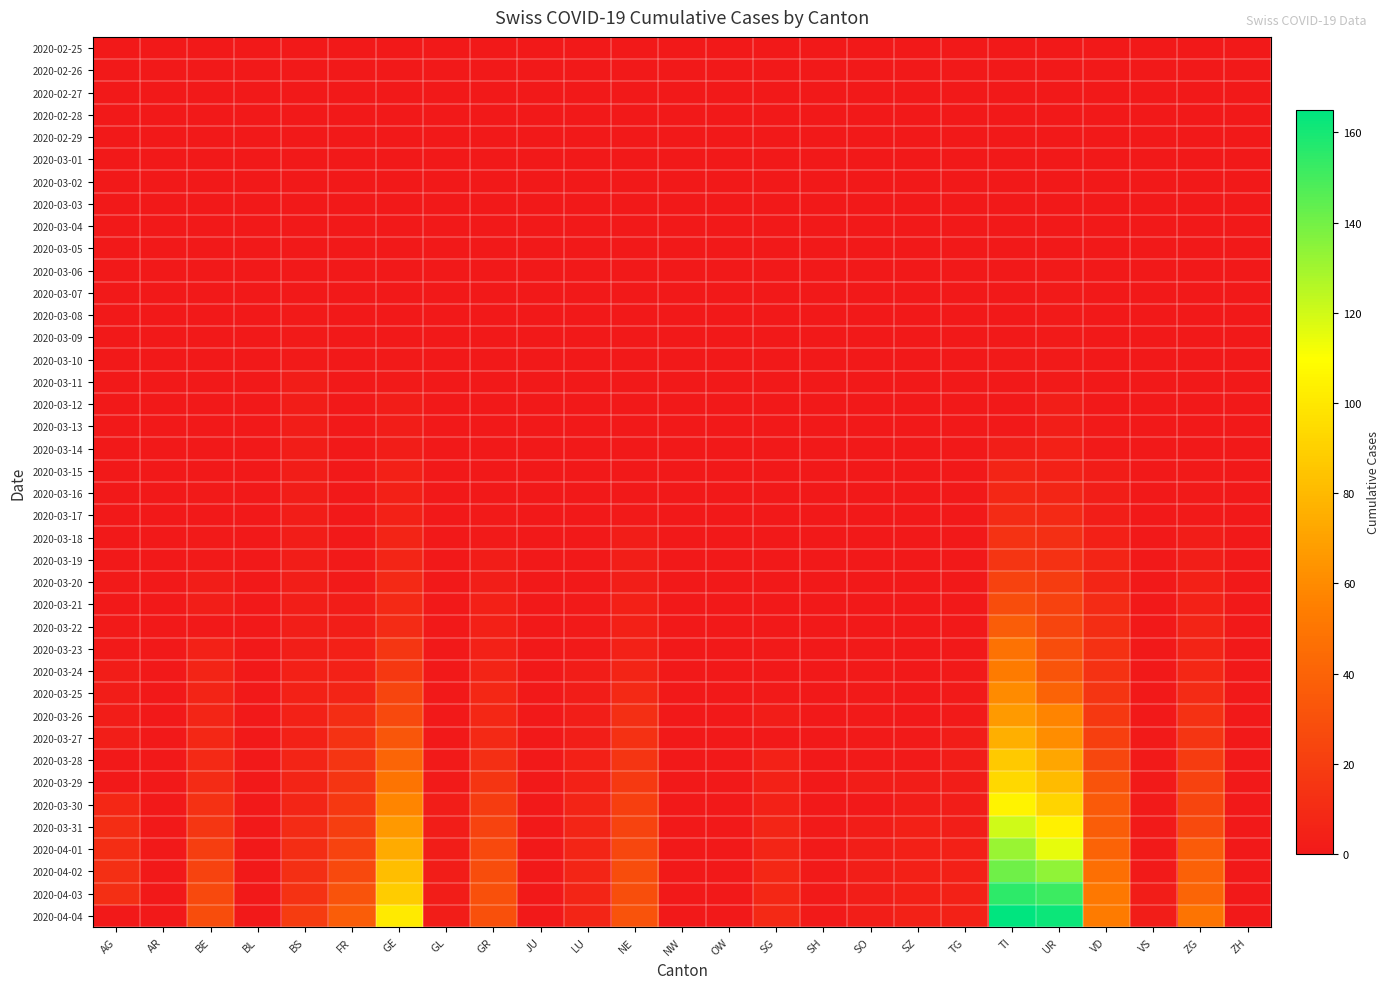

Reading left to right, list all the values displayed in this chart.

2020-02-25: AG=0	AR=0	BE=0	BL=0	BS=0	FR=0	GE=0	GL=0	GR=0	JU=0	LU=0	NE=0	NW=0	OW=0	SG=0	SH=0	SO=0	SZ=0	TG=0	TI=0	UR=0	VD=0	VS=0	ZG=0	ZH=0
2020-02-26: AG=0	AR=0	BE=0	BL=0	BS=0	FR=0	GE=0	GL=0	GR=0	JU=0	LU=0	NE=0	NW=0	OW=0	SG=0	SH=0	SO=0	SZ=0	TG=0	TI=0	UR=0	VD=0	VS=0	ZG=0	ZH=0
2020-02-27: AG=0	AR=0	BE=0	BL=0	BS=0	FR=0	GE=0	GL=0	GR=0	JU=0	LU=0	NE=0	NW=0	OW=0	SG=0	SH=0	SO=0	SZ=0	TG=0	TI=0	UR=0	VD=0	VS=0	ZG=0	ZH=0
2020-02-28: AG=0	AR=0	BE=0	BL=0	BS=0	FR=0	GE=0	GL=0	GR=0	JU=0	LU=0	NE=0	NW=0	OW=0	SG=0	SH=0	SO=0	SZ=0	TG=0	TI=0	UR=0	VD=0	VS=0	ZG=0	ZH=0
2020-02-29: AG=0	AR=0	BE=0	BL=0	BS=0	FR=0	GE=0	GL=0	GR=0	JU=0	LU=0	NE=0	NW=0	OW=0	SG=0	SH=0	SO=0	SZ=0	TG=0	TI=0	UR=0	VD=0	VS=0	ZG=0	ZH=0
2020-03-01: AG=0	AR=0	BE=0	BL=0	BS=0	FR=0	GE=0	GL=0	GR=0	JU=0	LU=0	NE=0	NW=0	OW=0	SG=0	SH=0	SO=0	SZ=0	TG=0	TI=0	UR=0	VD=0	VS=0	ZG=0	ZH=0
2020-03-02: AG=0	AR=0	BE=0	BL=0	BS=0	FR=0	GE=0	GL=0	GR=0	JU=0	LU=0	NE=0	NW=0	OW=0	SG=0	SH=0	SO=0	SZ=0	TG=0	TI=0	UR=0	VD=0	VS=0	ZG=0	ZH=0
2020-03-03: AG=0	AR=0	BE=0	BL=0	BS=0	FR=0	GE=0	GL=0	GR=0	JU=0	LU=0	NE=0	NW=0	OW=0	SG=0	SH=0	SO=0	SZ=0	TG=0	TI=0	UR=0	VD=0	VS=0	ZG=0	ZH=0
2020-03-04: AG=0	AR=0	BE=0	BL=0	BS=0	FR=0	GE=0	GL=0	GR=0	JU=0	LU=0	NE=0	NW=0	OW=0	SG=0	SH=0	SO=0	SZ=0	TG=0	TI=0	UR=0	VD=0	VS=0	ZG=0	ZH=0
2020-03-05: AG=0	AR=0	BE=0	BL=0	BS=0	FR=0	GE=0	GL=0	GR=0	JU=0	LU=0	NE=0	NW=0	OW=0	SG=0	SH=0	SO=0	SZ=0	TG=0	TI=0	UR=0	VD=0	VS=0	ZG=0	ZH=0
2020-03-06: AG=0	AR=0	BE=0	BL=0	BS=0	FR=0	GE=0	GL=0	GR=0	JU=0	LU=0	NE=0	NW=0	OW=0	SG=0	SH=0	SO=0	SZ=0	TG=0	TI=0	UR=1	VD=0	VS=0	ZG=0	ZH=0
2020-03-07: AG=0	AR=0	BE=0	BL=0	BS=0	FR=0	GE=0	GL=0	GR=0	JU=0	LU=0	NE=0	NW=0	OW=0	SG=0	SH=0	SO=0	SZ=0	TG=0	TI=0	UR=1	VD=0	VS=0	ZG=0	ZH=0
2020-03-08: AG=0	AR=0	BE=0	BL=0	BS=1	FR=0	GE=0	GL=0	GR=0	JU=0	LU=0	NE=0	NW=0	OW=0	SG=0	SH=0	SO=0	SZ=0	TG=0	TI=0	UR=1	VD=0	VS=0	ZG=0	ZH=0
2020-03-09: AG=0	AR=0	BE=0	BL=0	BS=1	FR=0	GE=0	GL=0	GR=0	JU=0	LU=0	NE=0	NW=0	OW=0	SG=0	SH=0	SO=0	SZ=0	TG=0	TI=0	UR=1	VD=0	VS=0	ZG=0	ZH=0
2020-03-10: AG=0	AR=0	BE=0	BL=0	BS=1	FR=0	GE=1	GL=0	GR=0	JU=0	LU=0	NE=0	NW=0	OW=0	SG=0	SH=0	SO=0	SZ=0	TG=0	TI=1	UR=1	VD=0	VS=0	ZG=0	ZH=0
2020-03-11: AG=0	AR=0	BE=0	BL=0	BS=2	FR=0	GE=1	GL=0	GR=0	JU=0	LU=0	NE=0	NW=0	OW=0	SG=0	SH=0	SO=0	SZ=0	TG=0	TI=0	UR=1	VD=0	VS=0	ZG=0	ZH=0
2020-03-12: AG=0	AR=0	BE=0	BL=0	BS=2	FR=0	GE=2	GL=0	GR=0	JU=0	LU=0	NE=0	NW=0	OW=0	SG=0	SH=0	SO=0	SZ=0	TG=0	TI=0	UR=3	VD=0	VS=0	ZG=0	ZH=0
2020-03-13: AG=0	AR=0	BE=0	BL=0	BS=2	FR=0	GE=2	GL=0	GR=0	JU=0	LU=0	NE=0	NW=0	OW=0	SG=0	SH=0	SO=0	SZ=0	TG=0	TI=0	UR=3	VD=1	VS=0	ZG=0	ZH=0
2020-03-14: AG=0	AR=0	BE=0	BL=0	BS=2	FR=0	GE=2	GL=0	GR=0	JU=0	LU=0	NE=0	NW=0	OW=0	SG=0	SH=0	SO=0	SZ=0	TG=0	TI=3	UR=4	VD=1	VS=0	ZG=0	ZH=0
2020-03-15: AG=0	AR=0	BE=0	BL=0	BS=2	FR=0	GE=4	GL=0	GR=0	JU=0	LU=0	NE=0	NW=0	OW=0	SG=0	SH=0	SO=0	SZ=0	TG=0	TI=6	UR=5	VD=2	VS=0	ZG=1	ZH=0
2020-03-16: AG=0	AR=0	BE=1	BL=0	BS=2	FR=0	GE=4	GL=0	GR=0	JU=0	LU=0	NE=0	NW=0	OW=0	SG=0	SH=0	SO=0	SZ=0	TG=0	TI=8	UR=7	VD=3	VS=0	ZG=1	ZH=0
2020-03-17: AG=0	AR=0	BE=0	BL=0	BS=2	FR=0	GE=5	GL=0	GR=1	JU=0	LU=0	NE=1	NW=0	OW=0	SG=0	SH=0	SO=0	SZ=0	TG=0	TI=10	UR=9	VD=3	VS=0	ZG=1	ZH=0
2020-03-18: AG=0	AR=0	BE=1	BL=0	BS=2	FR=0	GE=6	GL=0	GR=1	JU=0	LU=0	NE=2	NW=0	OW=0	SG=0	SH=0	SO=0	SZ=0	TG=0	TI=14	UR=12	VD=4	VS=0	ZG=2	ZH=0
2020-03-19: AG=0	AR=0	BE=1	BL=0	BS=2	FR=1	GE=7	GL=0	GR=2	JU=0	LU=0	NE=3	NW=0	OW=0	SG=0	SH=0	SO=0	SZ=0	TG=0	TI=15	UR=13	VD=6	VS=0	ZG=3	ZH=0
2020-03-20: AG=1	AR=0	BE=2	BL=0	BS=3	FR=1	GE=9	GL=0	GR=3	JU=0	LU=0	NE=3	NW=0	OW=0	SG=0	SH=0	SO=0	SZ=0	TG=0	TI=22	UR=19	VD=7	VS=0	ZG=4	ZH=0
2020-03-21: AG=0	AR=0	BE=3	BL=0	BS=3	FR=2	GE=9	GL=0	GR=4	JU=0	LU=1	NE=4	NW=0	OW=0	SG=0	SH=0	SO=0	SZ=0	TG=0	TI=28	UR=22	VD=10	VS=0	ZG=5	ZH=0
2020-03-22: AG=1	AR=0	BE=0	BL=0	BS=3	FR=3	GE=10	GL=0	GR=4	JU=0	LU=1	NE=4	NW=0	OW=0	SG=0	SH=0	SO=0	SZ=0	TG=0	TI=37	UR=24	VD=11	VS=0	ZG=6	ZH=0
2020-03-23: AG=1	AR=0	BE=5	BL=0	BS=3	FR=4	GE=16	GL=0	GR=5	JU=0	LU=1	NE=5	NW=0	OW=0	SG=1	SH=0	SO=1	SZ=0	TG=0	TI=48	UR=28	VD=13	VS=0	ZG=6	ZH=0
2020-03-24: AG=2	AR=0	BE=6	BL=0	BS=4	FR=5	GE=17	GL=0	GR=6	JU=0	LU=2	NE=6	NW=0	OW=0	SG=0	SH=0	SO=1	SZ=0	TG=1	TI=53	UR=32	VD=14	VS=0	ZG=8	ZH=0
2020-03-25: AG=2	AR=0	BE=6	BL=0	BS=5	FR=6	GE=24	GL=0	GR=8	JU=0	LU=2	NE=9	NW=0	OW=0	SG=1	SH=0	SO=1	SZ=0	TG=1	TI=60	UR=40	VD=15	VS=0	ZG=10	ZH=0
2020-03-26: AG=2	AR=0	BE=7	BL=0	BS=5	FR=11	GE=26	GL=0	GR=8	JU=0	LU=3	NE=12	NW=0	OW=0	SG=2	SH=0	SO=1	SZ=0	TG=1	TI=67	UR=57	VD=17	VS=0	ZG=13	ZH=0
2020-03-27: AG=3	AR=0	BE=8	BL=0	BS=5	FR=14	GE=33	GL=0	GR=9	JU=0	LU=3	NE=13	NW=0	OW=0	SG=0	SH=0	SO=1	SZ=1	TG=2	TI=76	UR=61	VD=21	VS=1	ZG=15	ZH=0
2020-03-28: AG=0	AR=0	BE=9	BL=0	BS=6	FR=15	GE=41	GL=1	GR=12	JU=0	LU=4	NE=15	NW=0	OW=0	SG=5	SH=0	SO=1	SZ=1	TG=2	TI=87	UR=72	VD=25	VS=1	ZG=19	ZH=0
2020-03-29: AG=0	AR=0	BE=10	BL=0	BS=6	FR=15	GE=49	GL=1	GR=15	JU=0	LU=5	NE=18	NW=0	OW=0	SG=5	SH=0	SO=2	SZ=2	TG=2	TI=93	UR=81	VD=31	VS=1	ZG=22	ZH=0
2020-03-30: AG=8	AR=0	BE=13	BL=0	BS=7	FR=17	GE=58	GL=2	GR=19	JU=0	LU=6	NE=21	NW=0	OW=0	SG=5	SH=0	SO=0	SZ=2	TG=2	TI=105	UR=92	VD=35	VS=1	ZG=24	ZH=0
2020-03-31: AG=11	AR=0	BE=16	BL=0	BS=10	FR=20	GE=66	GL=2	GR=23	JU=0	LU=7	NE=23	NW=0	OW=0	SG=7	SH=1	SO=2	SZ=4	TG=3	TI=120	UR=104	VD=37	VS=1	ZG=27	ZH=0
2020-04-01: AG=11	AR=0	BE=20	BL=0	BS=11	FR=23	GE=74	GL=2	GR=26	JU=0	LU=7	NE=25	NW=0	OW=0	SG=7	SH=1	SO=3	SZ=4	TG=4	TI=132	UR=115	VD=40	VS=1	ZG=36	ZH=0
2020-04-02: AG=12	AR=0	BE=23	BL=0	BS=12	FR=26	GE=82	GL=2	GR=28	JU=0	LU=7	NE=28	NW=0	OW=0	SG=8	SH=1	SO=3	SZ=4	TG=4	TI=141	UR=134	VD=47	VS=1	ZG=39	ZH=0
2020-04-03: AG=12	AR=0	BE=26	BL=0	BS=14	FR=31	GE=88	GL=2	GR=30	JU=0	LU=7	NE=29	NW=0	OW=0	SG=8	SH=1	SO=3	SZ=4	TG=5	TI=155	UR=152	VD=51	VS=2	ZG=41	ZH=0
2020-04-04: AG=0	AR=0	BE=28	BL=0	BS=19	FR=37	GE=101	GL=2	GR=30	JU=0	LU=7	NE=31	NW=0	OW=0	SG=9	SH=1	SO=3	SZ=5	TG=5	TI=165	UR=162	VD=53	VS=2	ZG=49	ZH=0